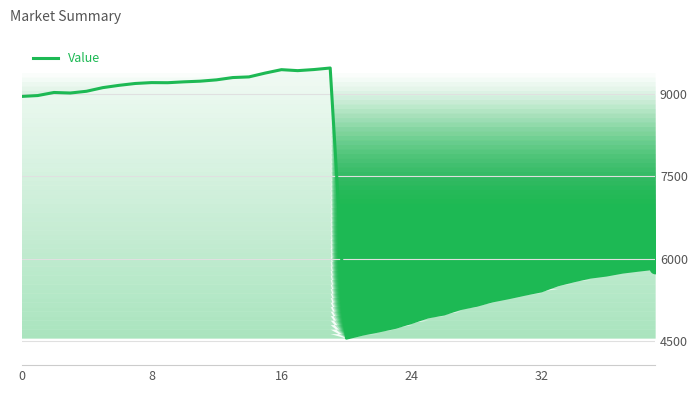

What is the difference between the maximum and minimum values?

4924